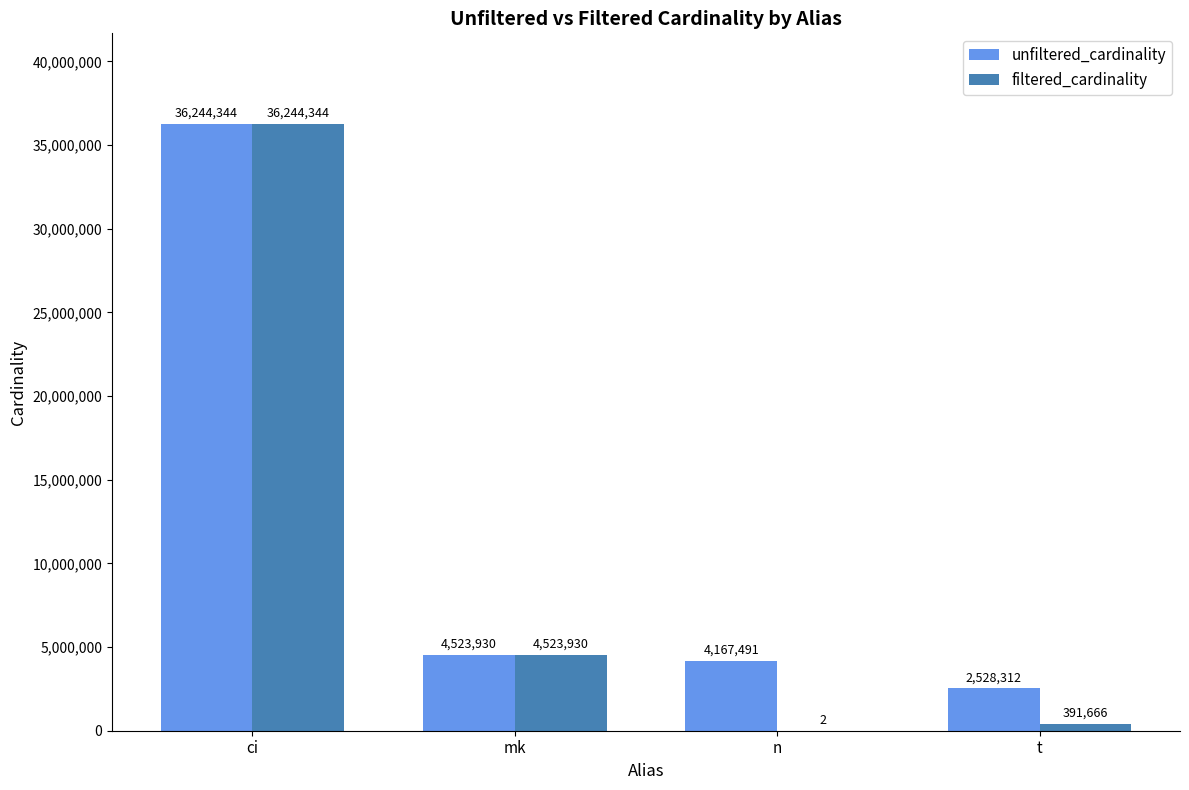

Where is filtered_cardinality nearest to the value 18122173?

mk